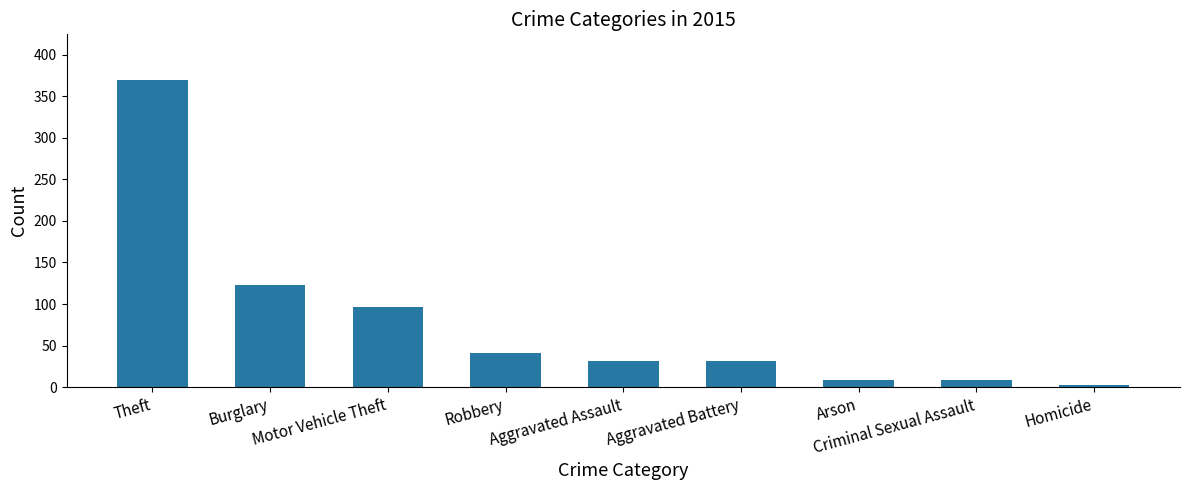

What is the difference between the maximum and minimum values?

366